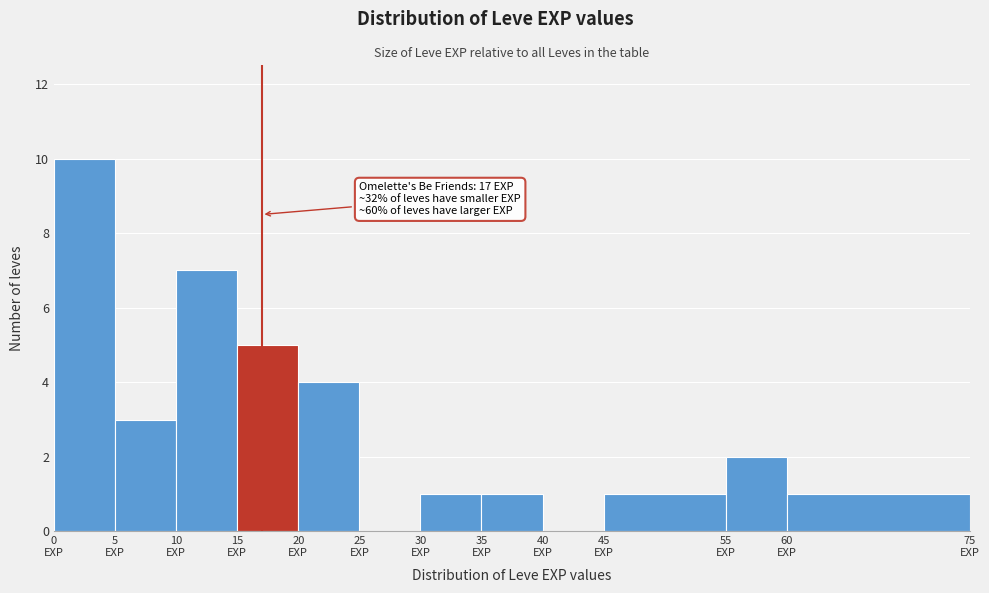

Which range on the x-axis has the tallest bar?

0 to 5